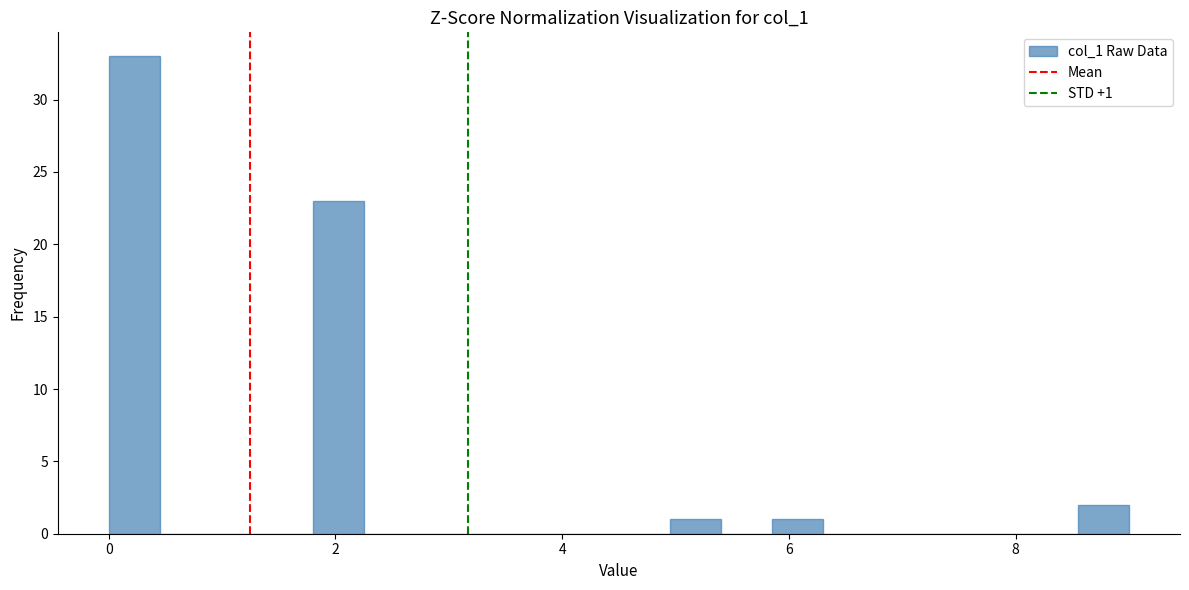

Around what value on the x-axis is the tallest bar? Give the approximate position of its centre, as read against the axis.

0.2